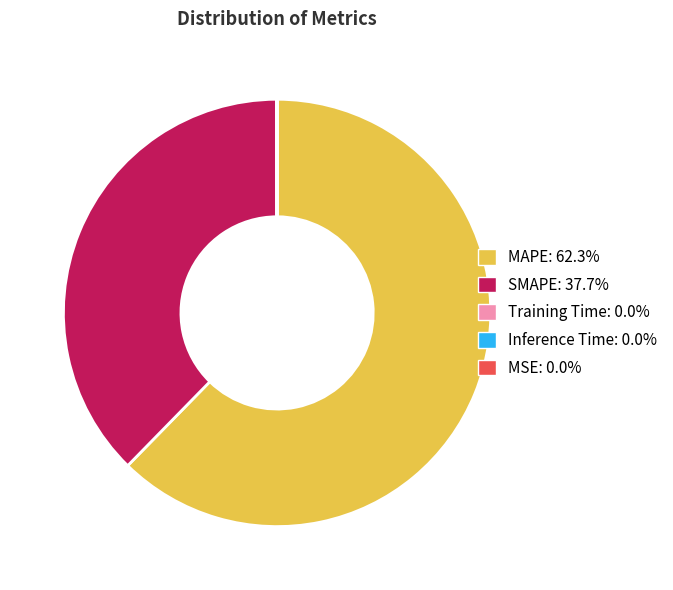

Is it true that SMAPE is 48% of the pie?

False